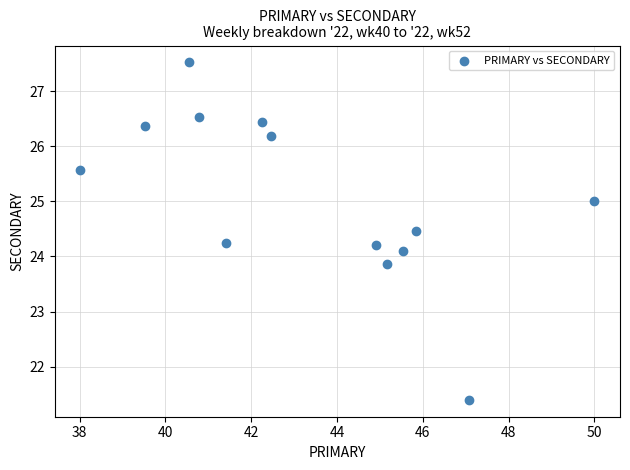

What is the range of X values (max minus min)?

12.0